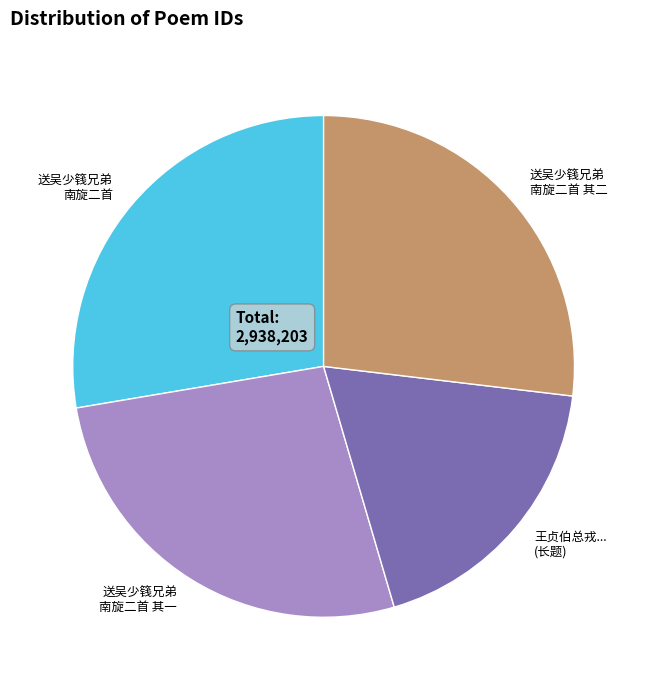

Is there a majority slice in this chart?

No